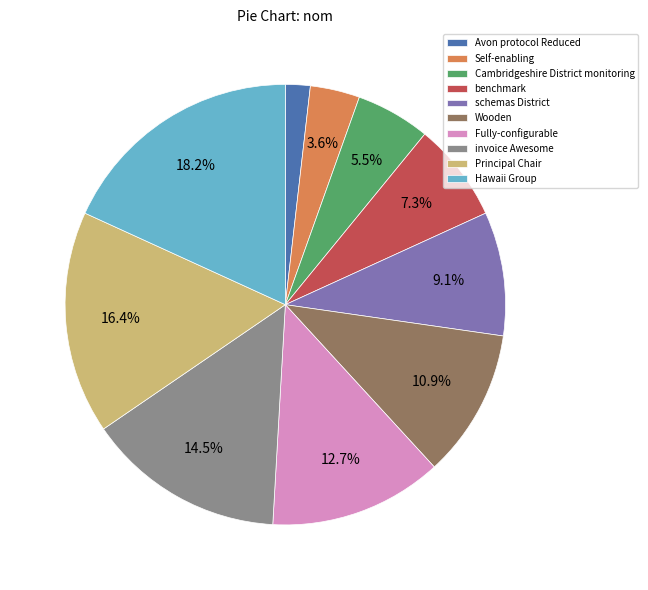

True or false: Avon protocol Reduced accounts for 2% of the total.

True